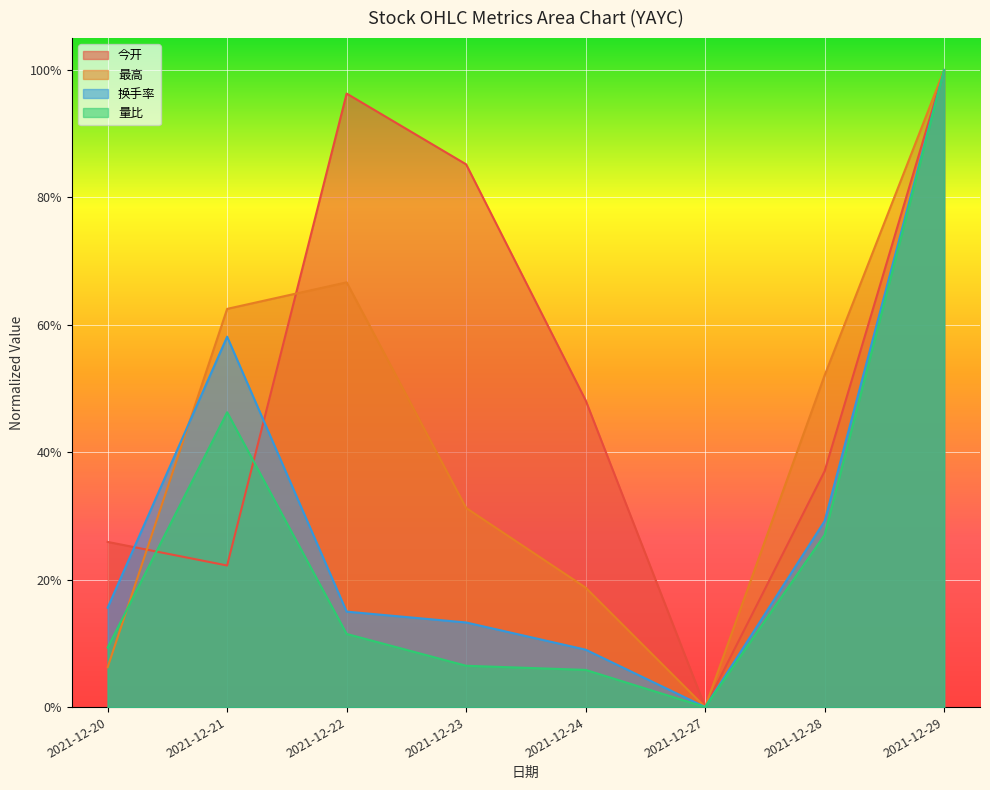

Is the value of 今开 at 2021-12-23 greater than the value of 换手率 at 2021-12-28?

Yes